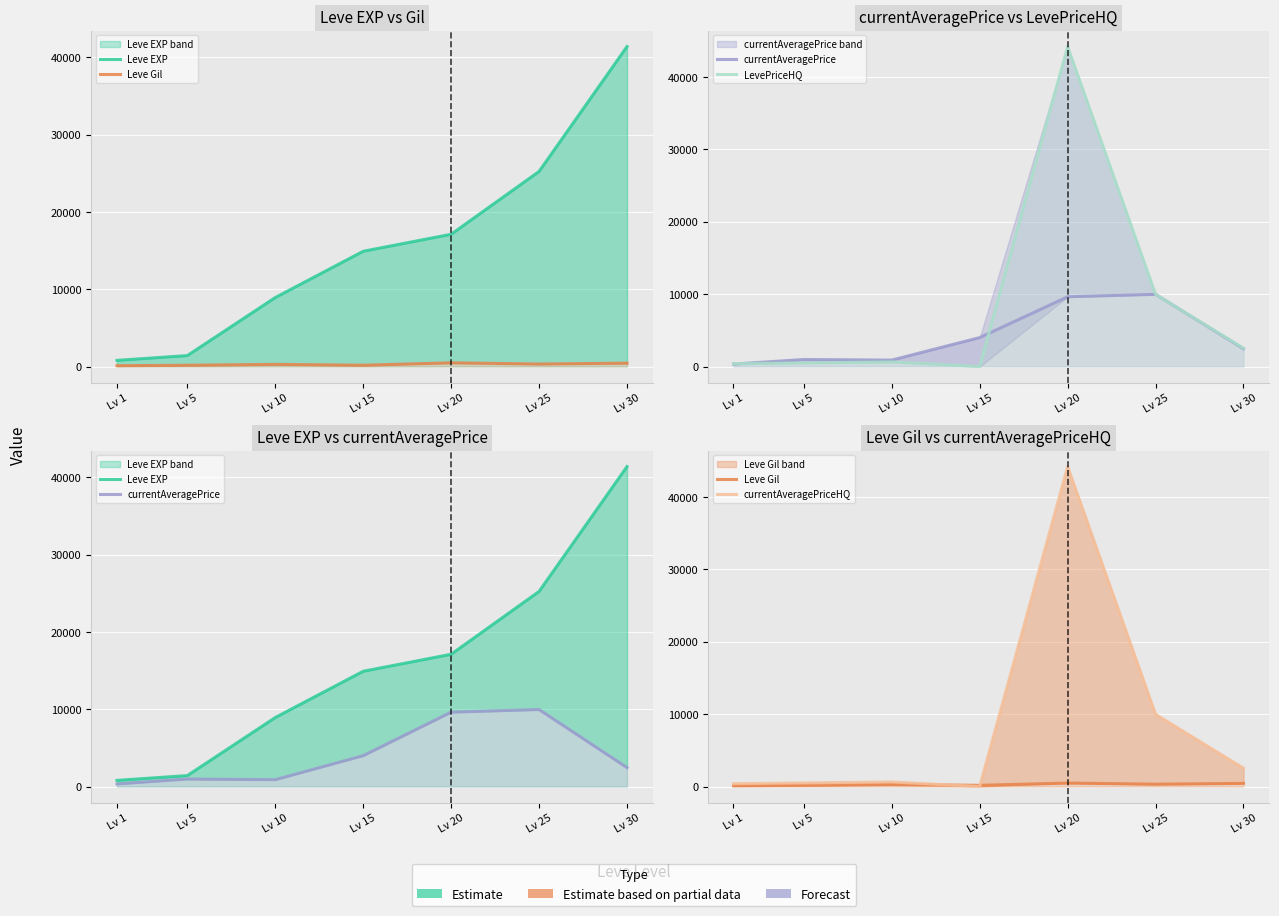

What are all the series names shown in the legend?

Leve EXP, Leve Gil, currentAveragePrice, LevePriceHQ, currentAveragePriceHQ